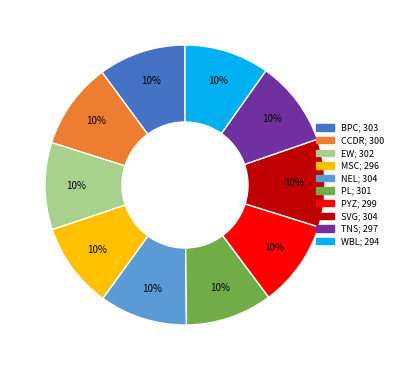

What is the ratio of the value at BPC to the value at TNS?

1.0